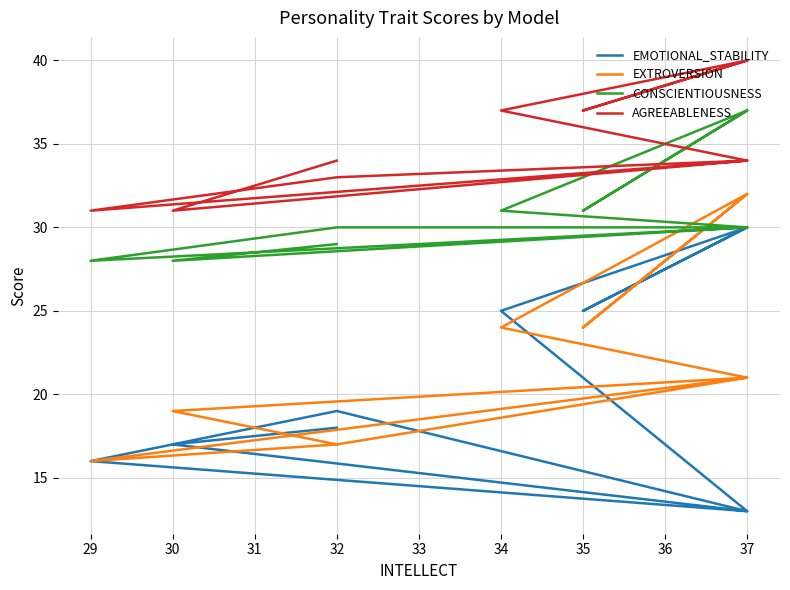

Which series changed the most between 32 and 37?

EMOTIONAL_STABILITY